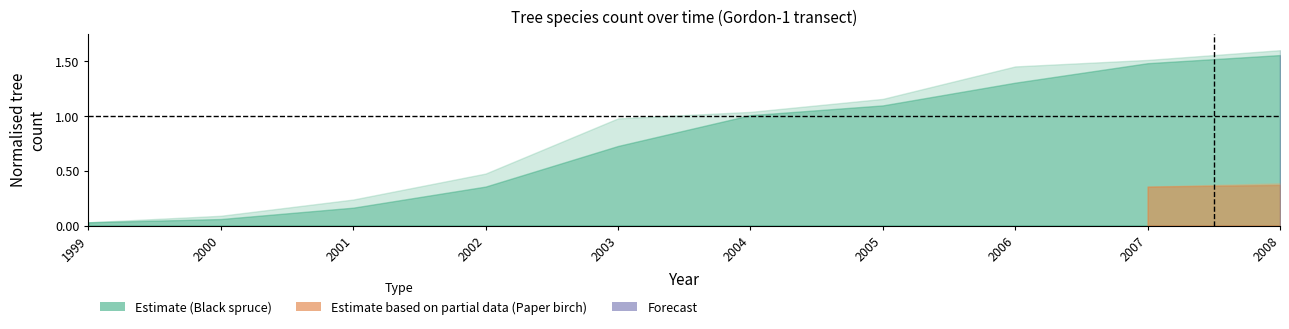

What is the maximum value shown in the chart?

1.6